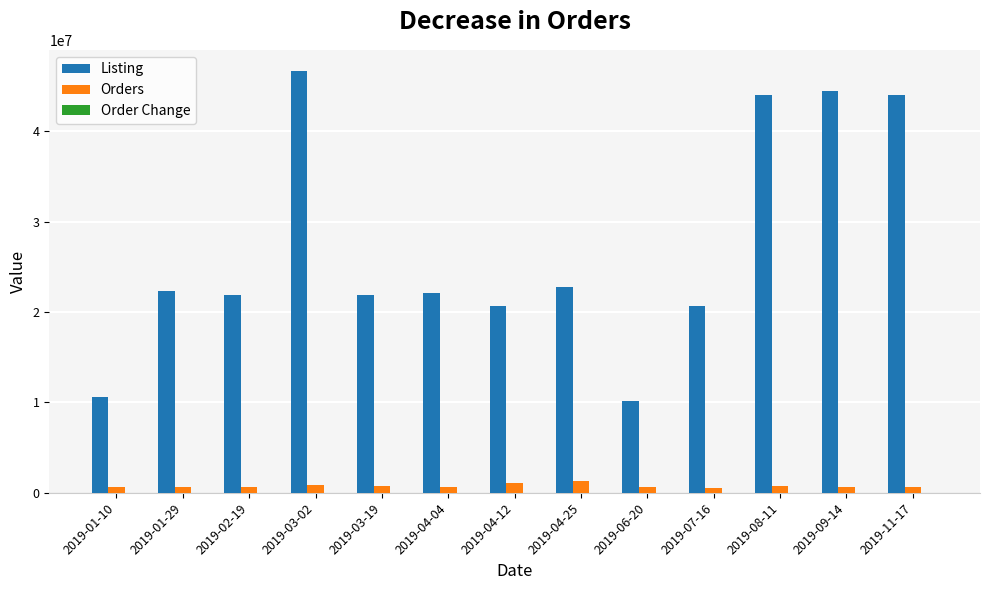

Which series has the largest total across all categories?

Listing